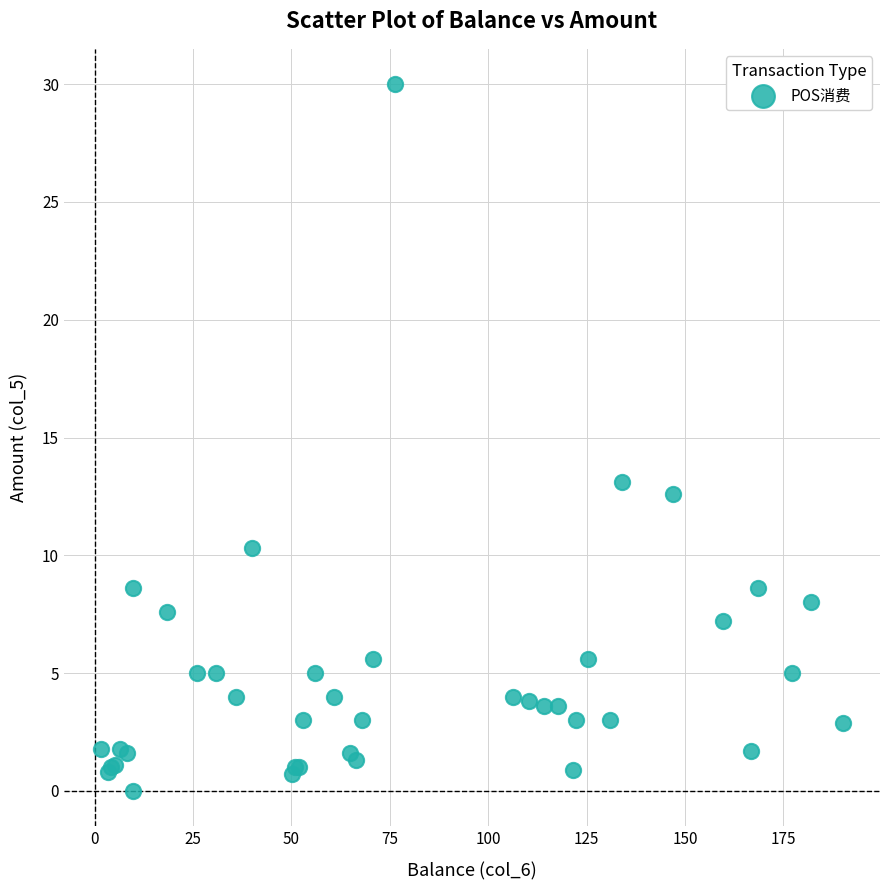

What Y value in the scatter plot is closest to 15?

13.1